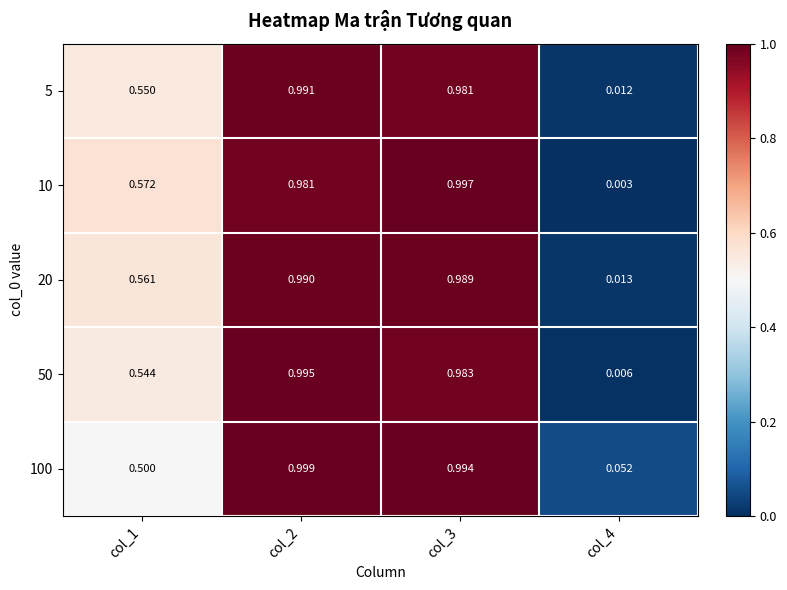

At how many categories does at least one series exceed 0?

4